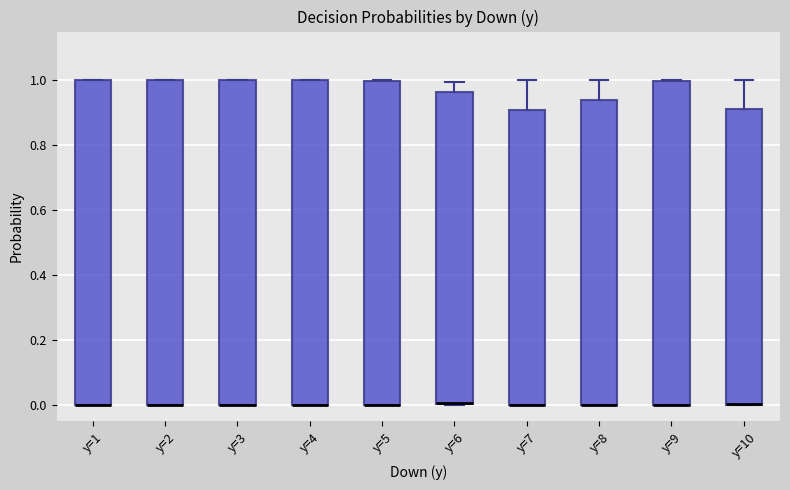

Reading left to right, read every box against the y-axis: the position of its median line, the range the box covers, and the ends of its whiskers. The values are not printed on the chart, so give them approximately, as read against the axis.

y=1: median 0.00 (drawn on the box's lower edge), box 0.00 to 1.00, whiskers 0.00 to 1.00
y=2: median 0.00 (drawn on the box's lower edge), box 0.00 to 1.00, whiskers 0.00 to 1.00
y=3: median 0.00 (drawn on the box's lower edge), box 0.00 to 1.00, whiskers 0.00 to 1.00
y=4: median 0.00 (drawn on the box's lower edge), box 0.00 to 1.00, whiskers 0.00 to 1.00
y=5: median 0.00 (drawn on the box's lower edge), box 0.00 to 1.00, whiskers 0.00 to 1.00
y=6: median 0.00 (drawn on the box's lower edge), box 0.00 to 0.96, whiskers 0.00 to 1.00
y=7: median 0.00 (drawn on the box's lower edge), box 0.00 to 0.90, whiskers 0.00 to 1.00
y=8: median 0.00 (drawn on the box's lower edge), box 0.00 to 0.94, whiskers 0.00 to 1.00
y=9: median 0.00 (drawn on the box's lower edge), box 0.00 to 1.00, whiskers 0.00 to 1.00
y=10: median 0.00 (drawn on the box's lower edge), box 0.00 to 0.92, whiskers 0.00 to 1.00